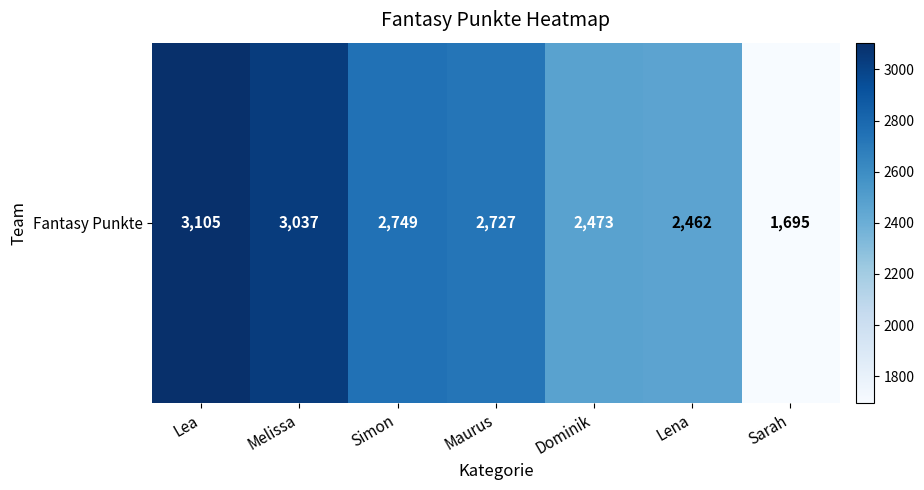

Which category has the highest value across all series?

Lea